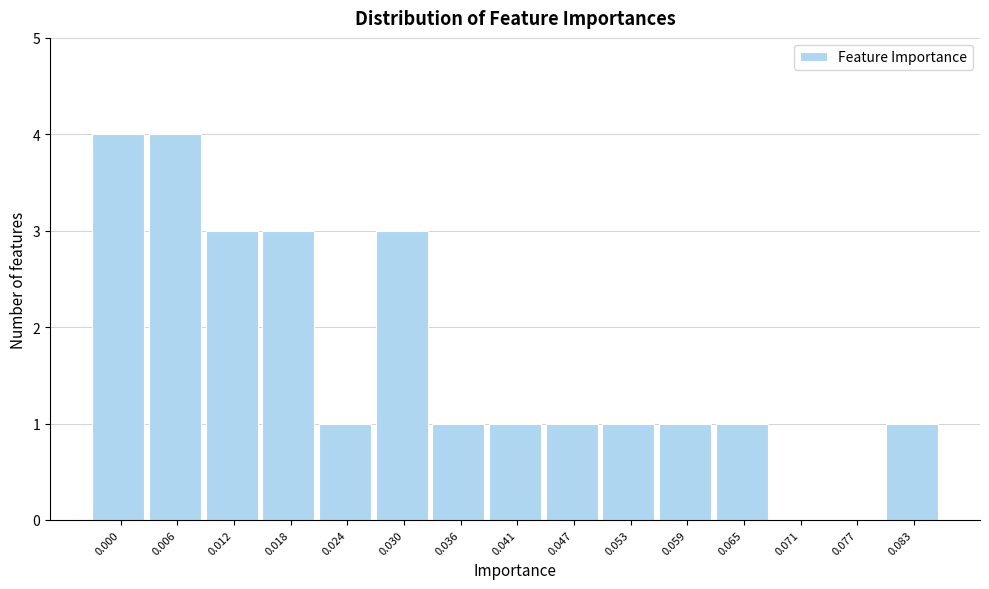

Reading left to right, what are all the values shown in this chart?

0.000=4	0.006=4	0.012=3	0.018=3	0.024=1	0.030=3	0.036=1	0.041=1	0.047=1	0.053=1	0.059=1	0.065=1	0.071=0	0.077=0	0.083=1